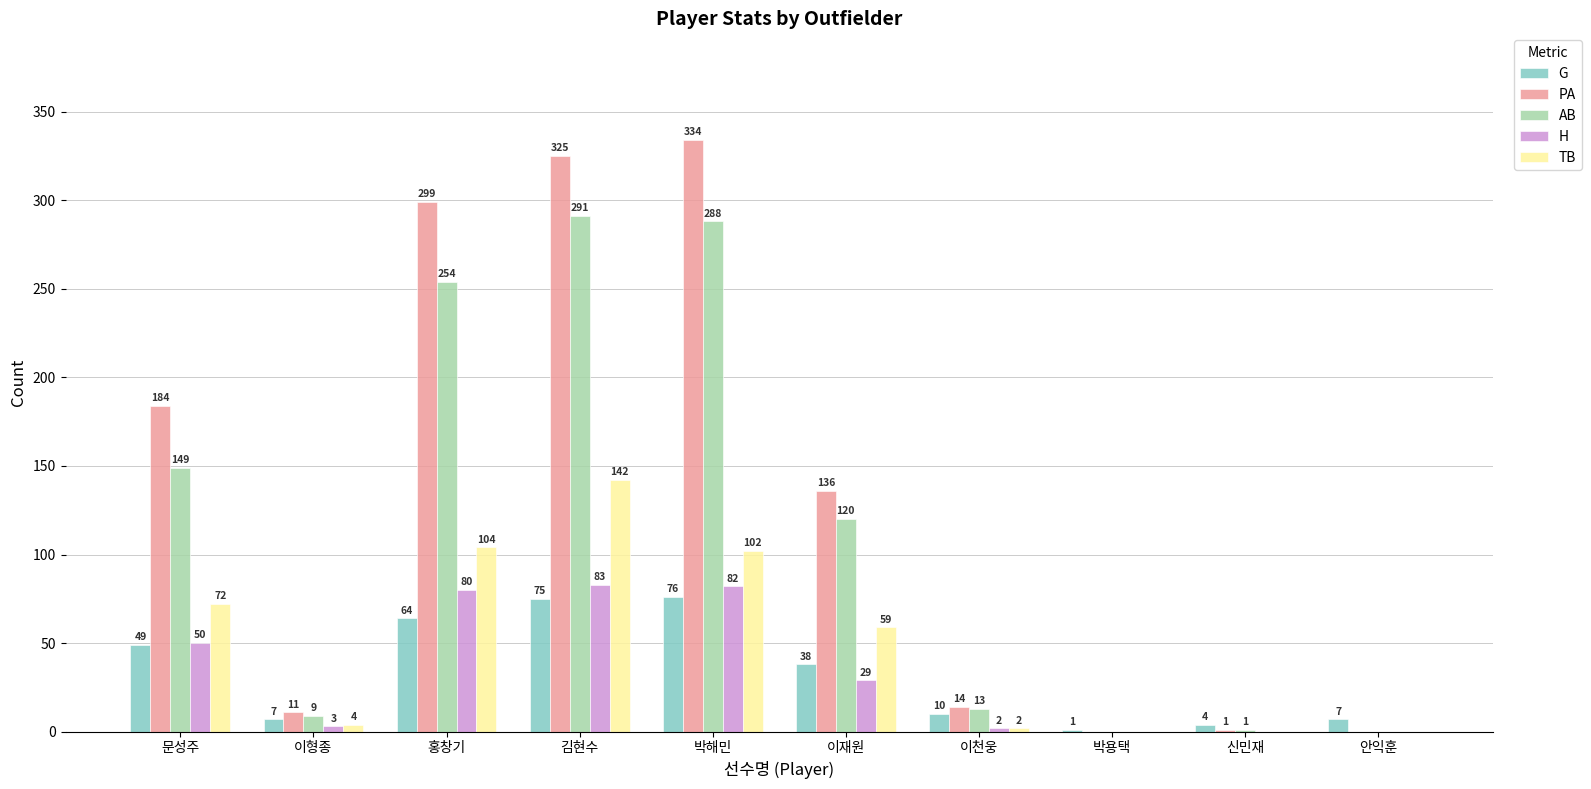

Where does the PA series first go above 136?

문성주